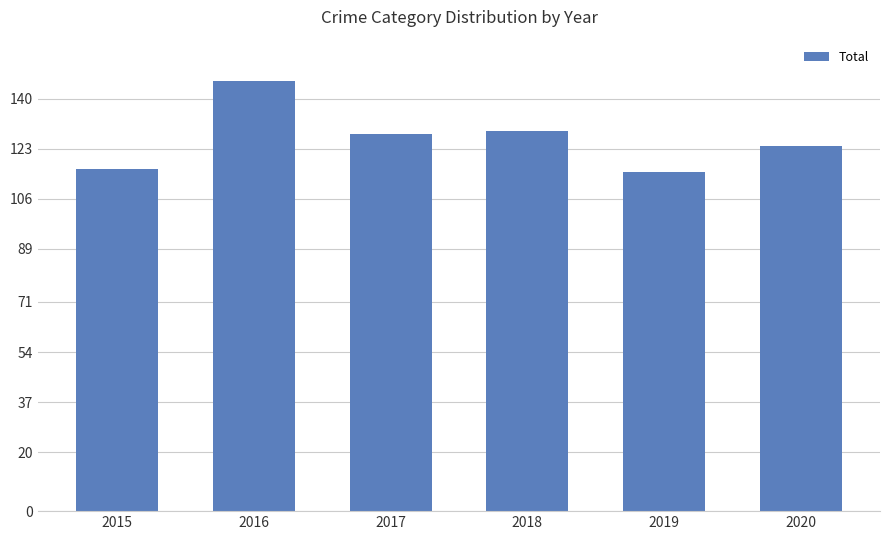

Reading left to right, extract all data points from this chart.

116	146	128	129	115	124